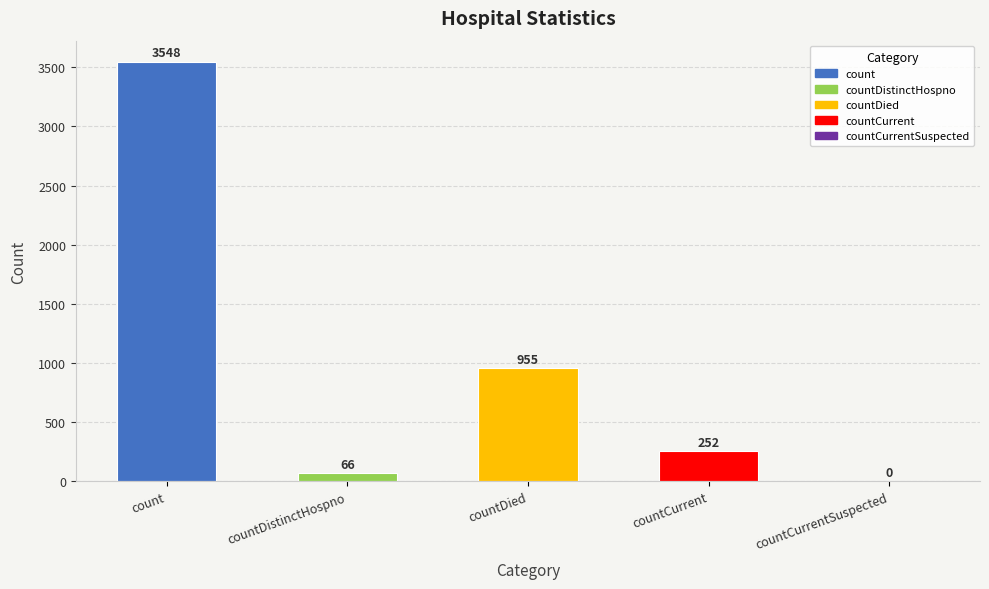

Reading left to right, transcribe all the data shown in this chart.

3548	66	955	252	0